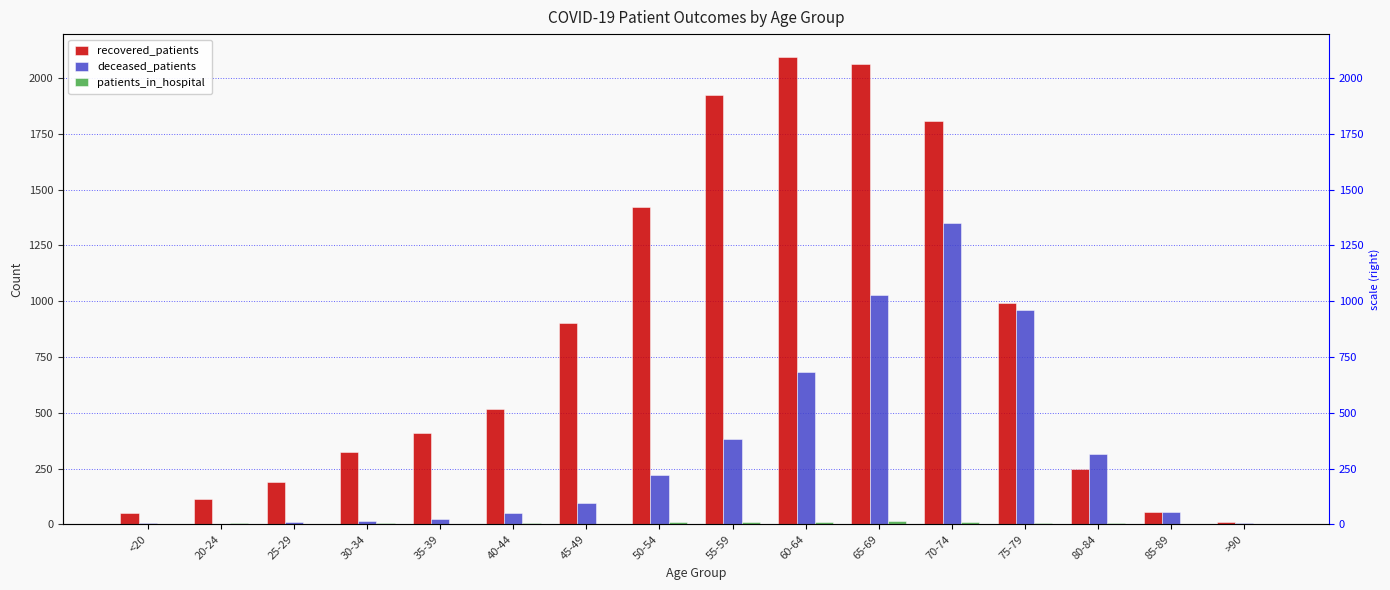

The value of recovered_patients at 85-89 is 19. True or false?

False